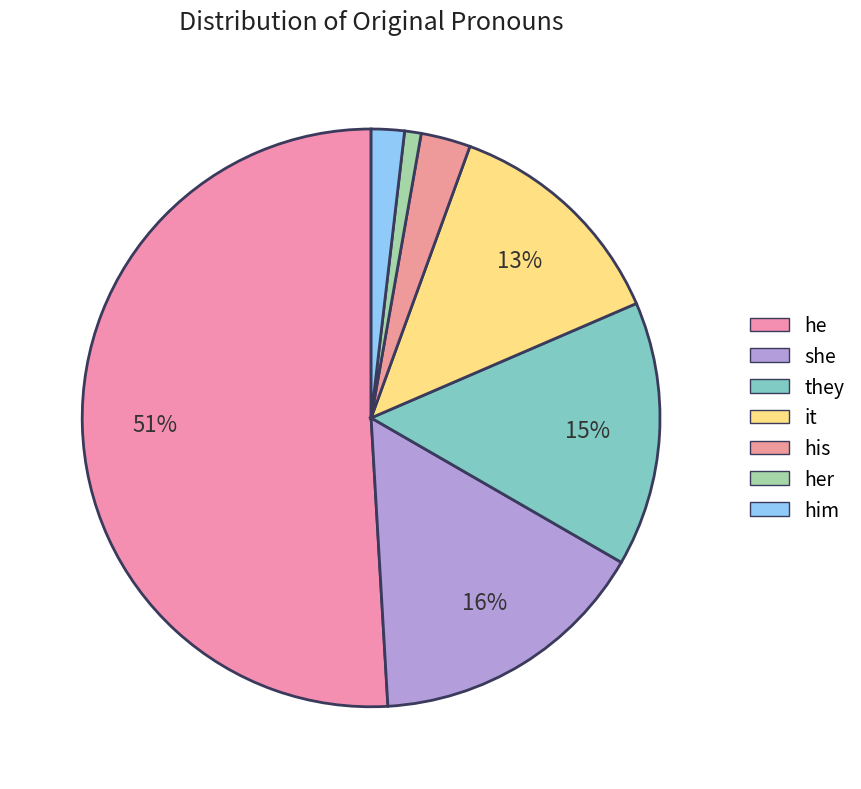

How many slices are in this pie chart?

7